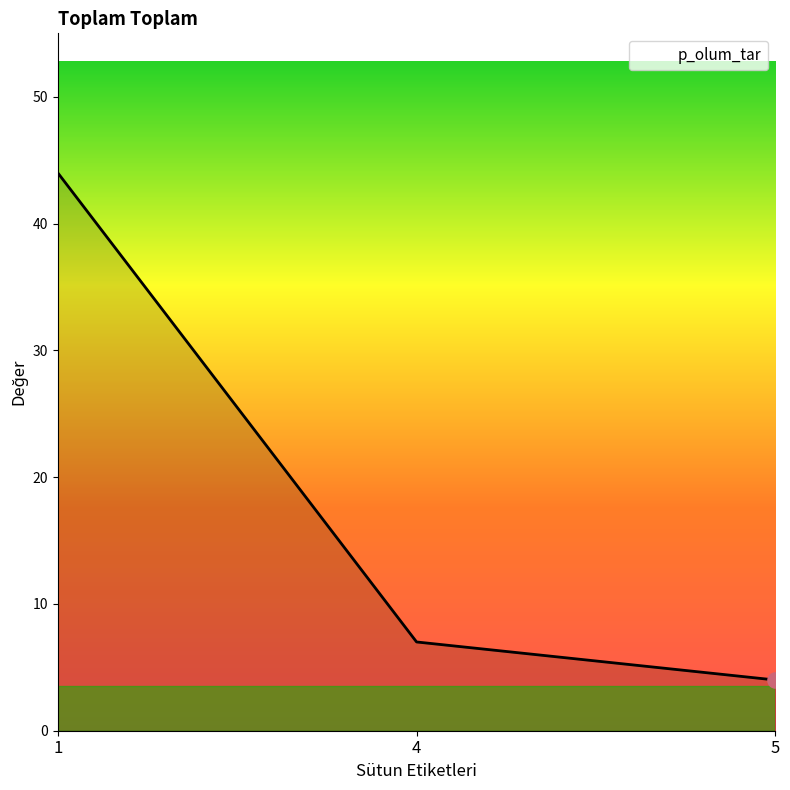

What is the change in value from 1 to 5?

-40